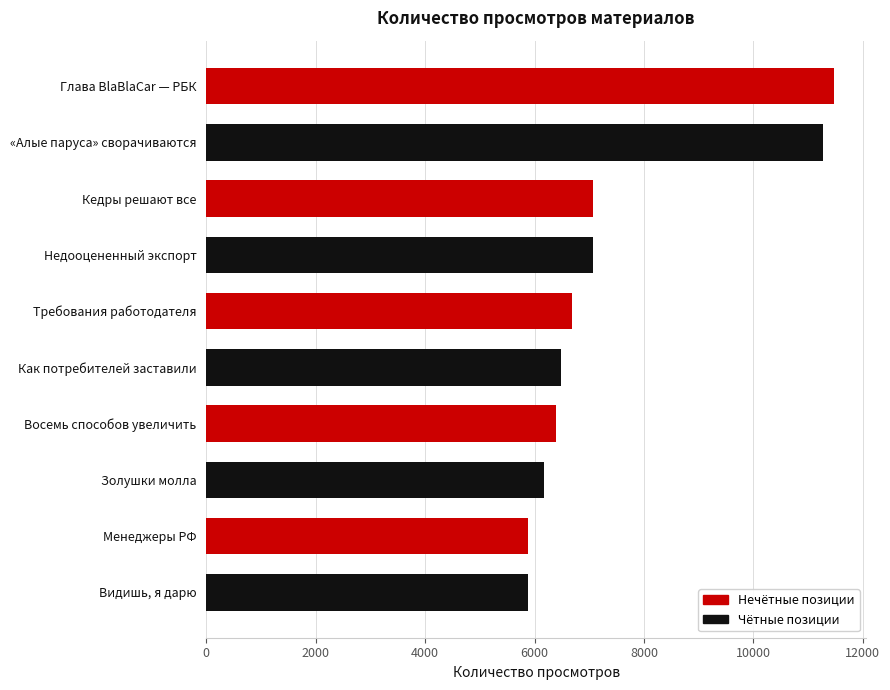

List the labels in order of value, largest first.

Глава BlaBlaCar — РБК, «Алые паруса» сворачиваются, Кедры решают все, Недооцененный экспорт, Требования работодателя, Как потребителей заставили, Восемь способов увеличить, Золушки молла, Менеджеры РФ, Видишь, я дарю